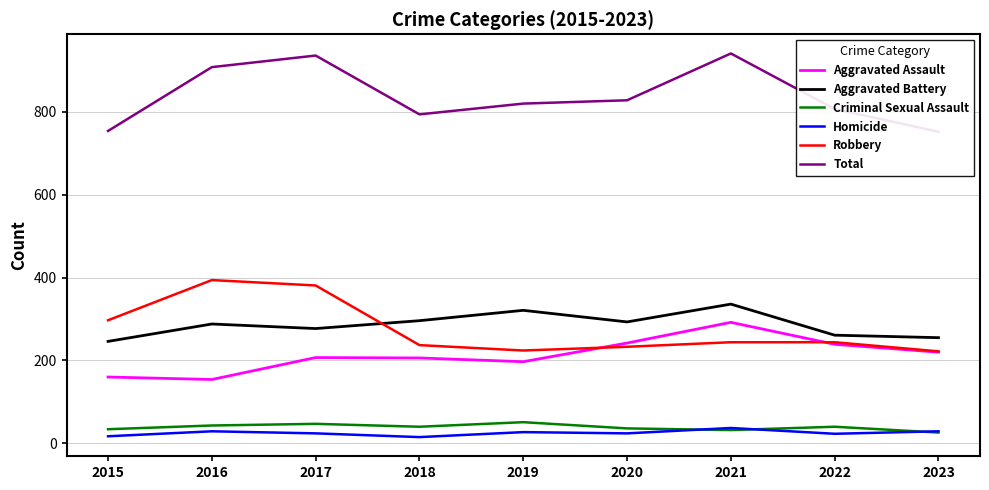

At which category is the sum across all series the highest?

2021